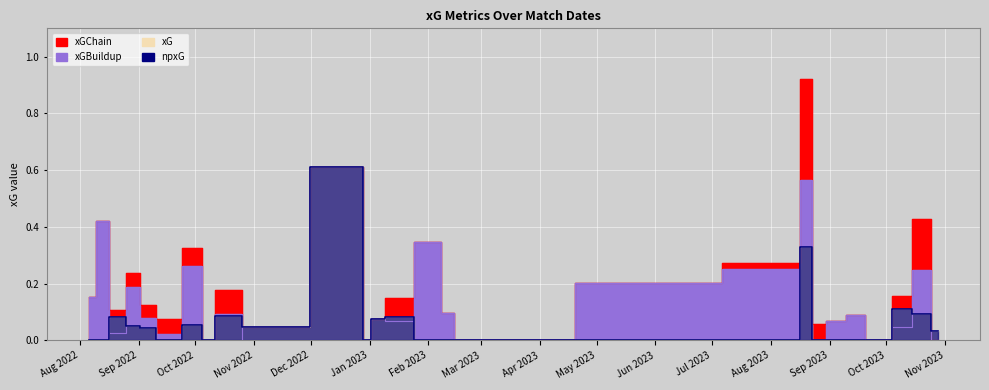

True or false: xG and npxG intersect in this chart.

False